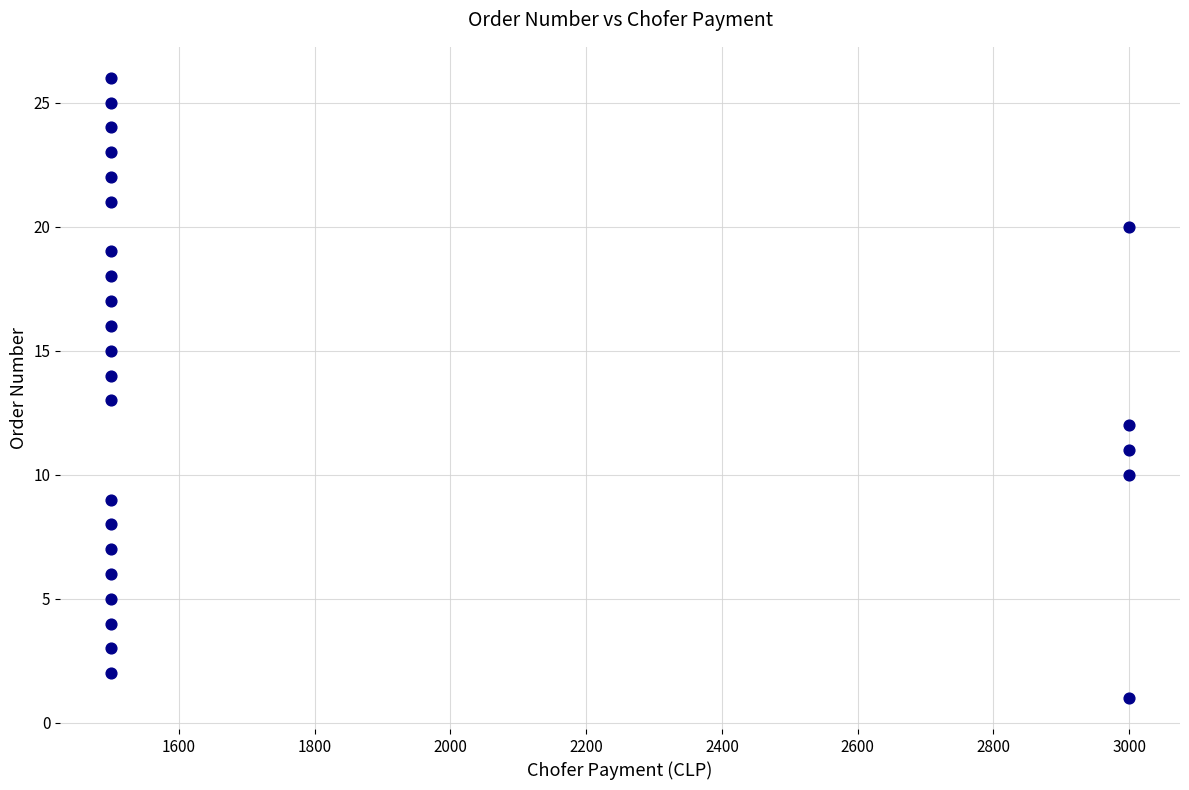

What is the range of Y values (max minus min)?

25